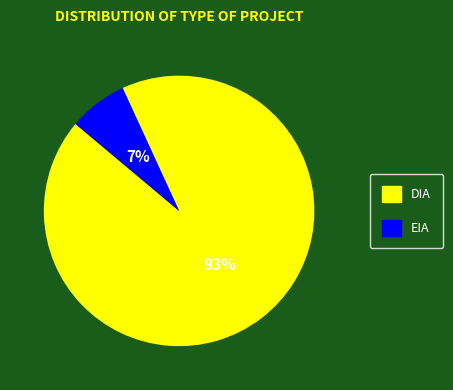

Combined, do EIA and DIA account for over 50%?

Yes